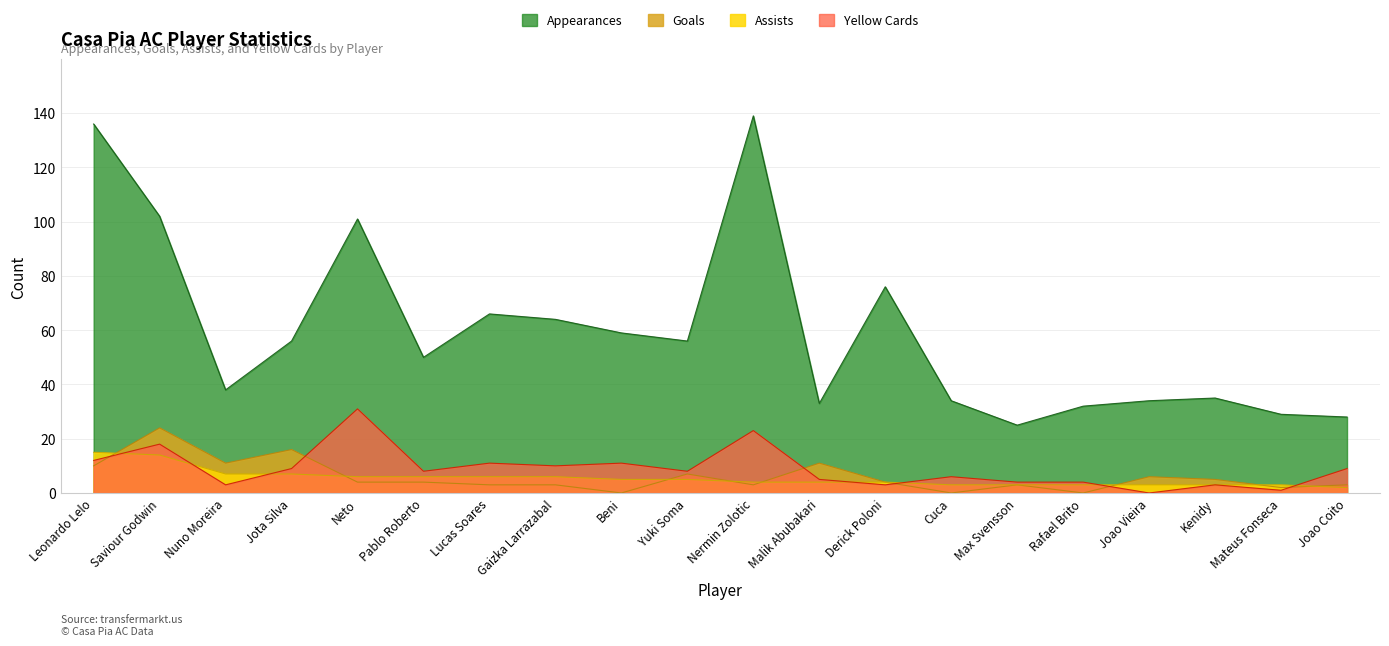

What is the difference between the second highest and minimum values in the Goals series?

16